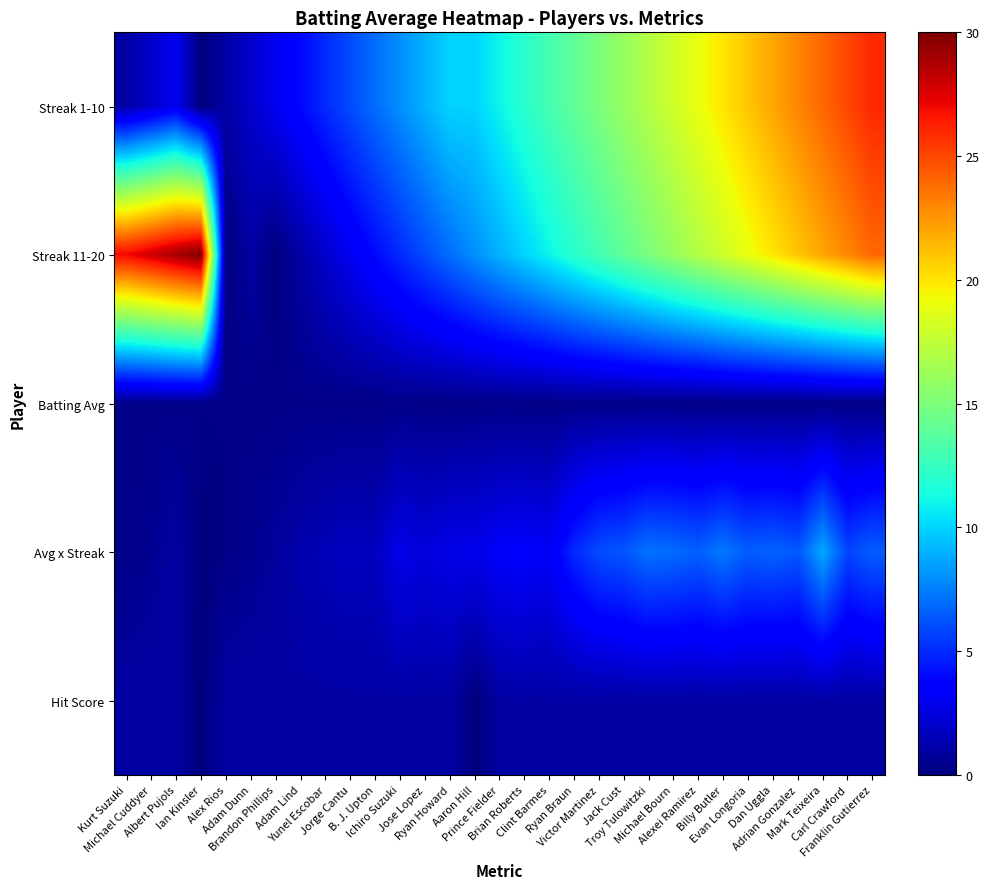

How many distinct data groups are displayed?

5